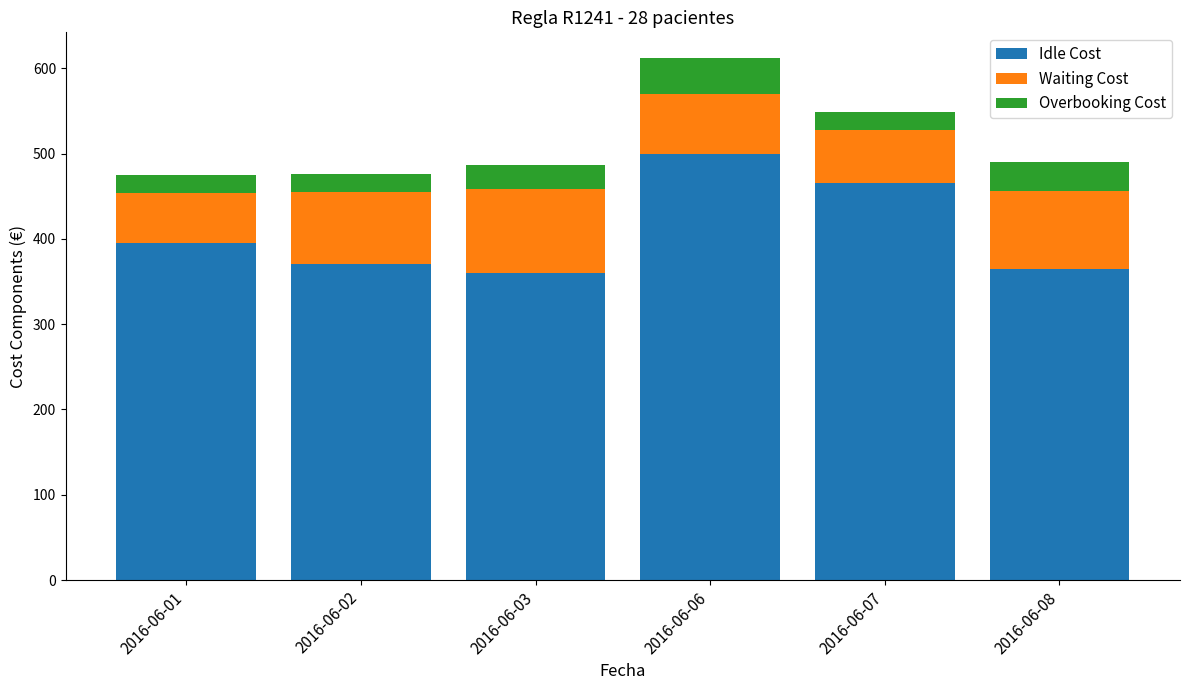

What is the total value across all series at 2016-06-01?

475.0